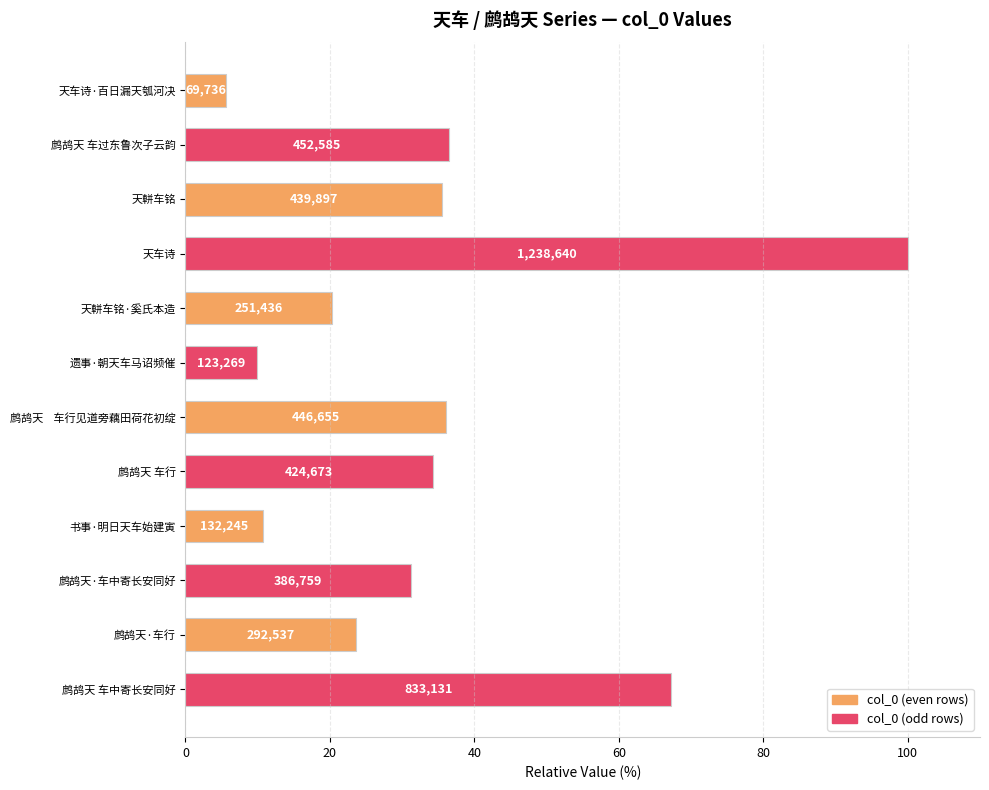

How many bars are there in total?

12